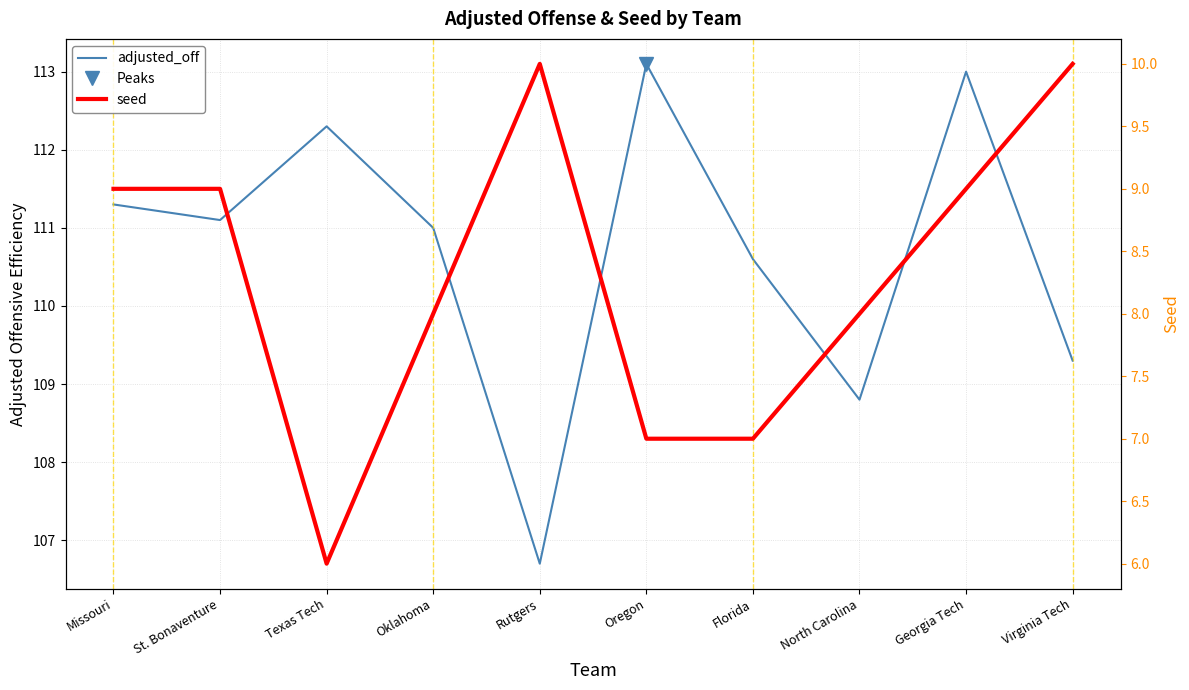

Which series has the widest spread of values?

adjusted_off